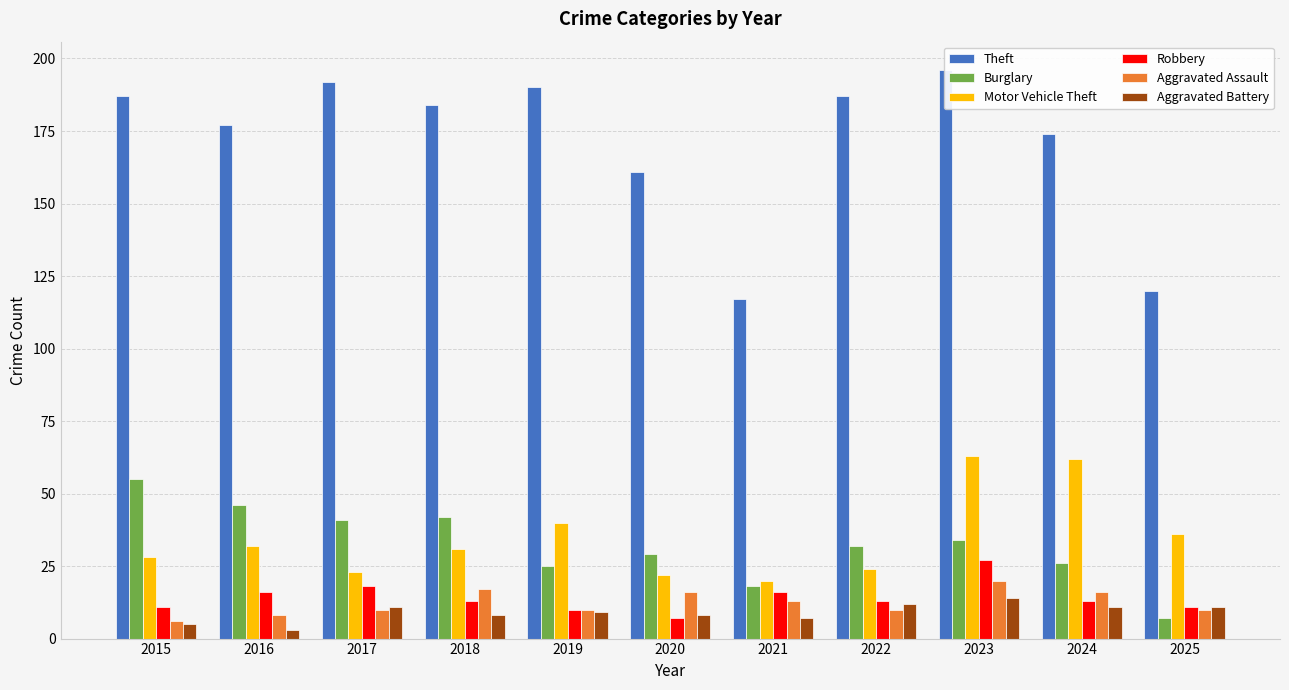

Reading left to right, transcribe all the data shown in this chart.

Theft: 2015=187	2016=177	2017=192	2018=184	2019=190	2020=161	2021=117	2022=187	2023=196	2024=174	2025=120
Burglary: 2015=55	2016=46	2017=41	2018=42	2019=25	2020=29	2021=18	2022=32	2023=34	2024=26	2025=7
Motor Vehicle Theft: 2015=28	2016=32	2017=23	2018=31	2019=40	2020=22	2021=20	2022=24	2023=63	2024=62	2025=36
Robbery: 2015=11	2016=16	2017=18	2018=13	2019=10	2020=7	2021=16	2022=13	2023=27	2024=13	2025=11
Aggravated Assault: 2015=6	2016=8	2017=10	2018=17	2019=10	2020=16	2021=13	2022=10	2023=20	2024=16	2025=10
Aggravated Battery: 2015=5	2016=3	2017=11	2018=8	2019=9	2020=8	2021=7	2022=12	2023=14	2024=11	2025=11